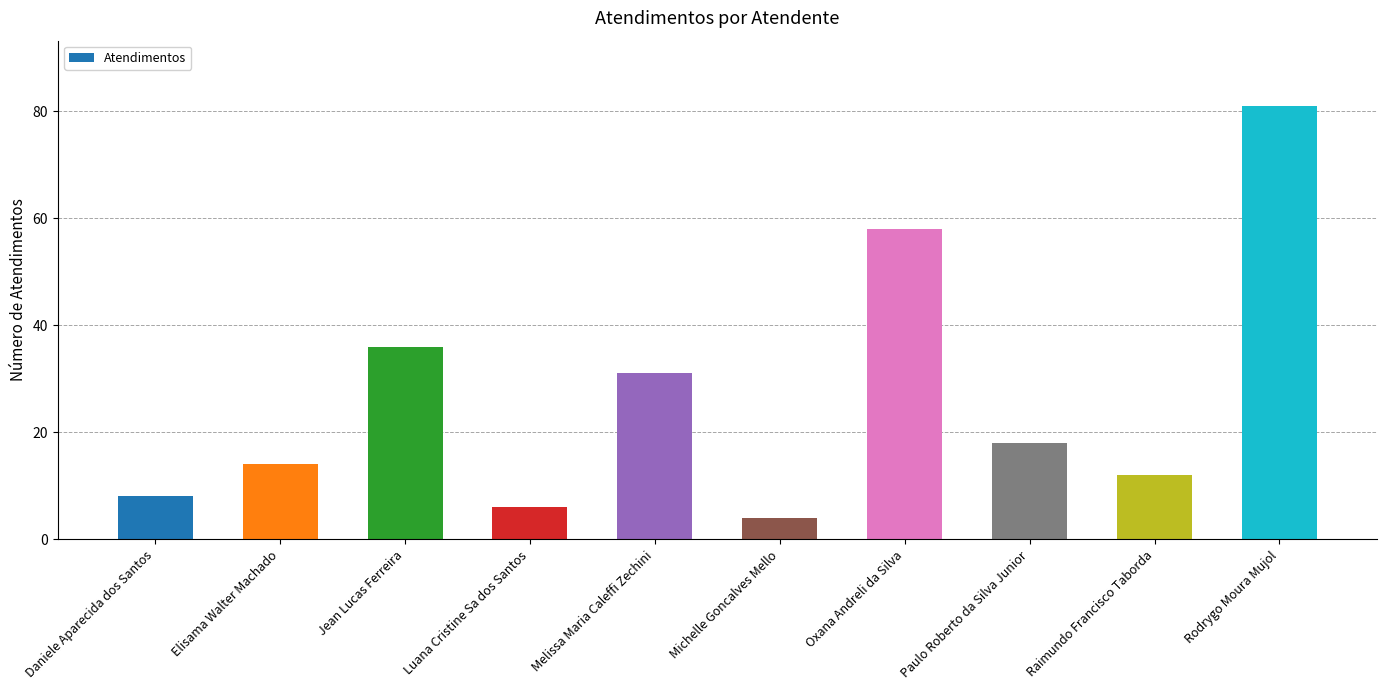

What is the value of the 9th bar from the left?

12